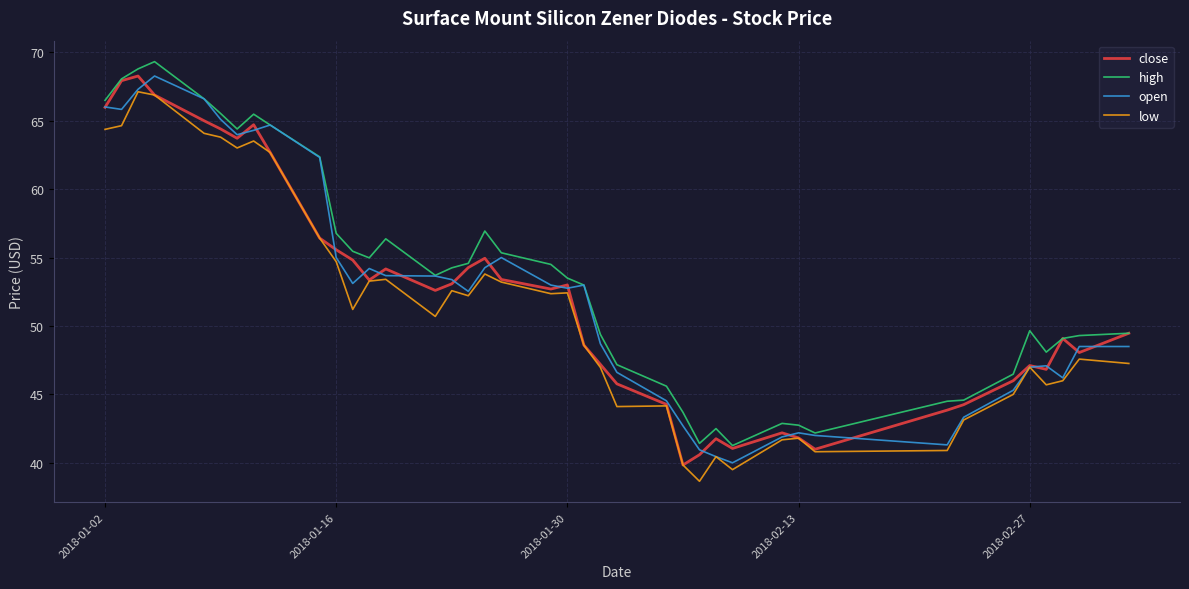

Count the number of data series in this chart.

4